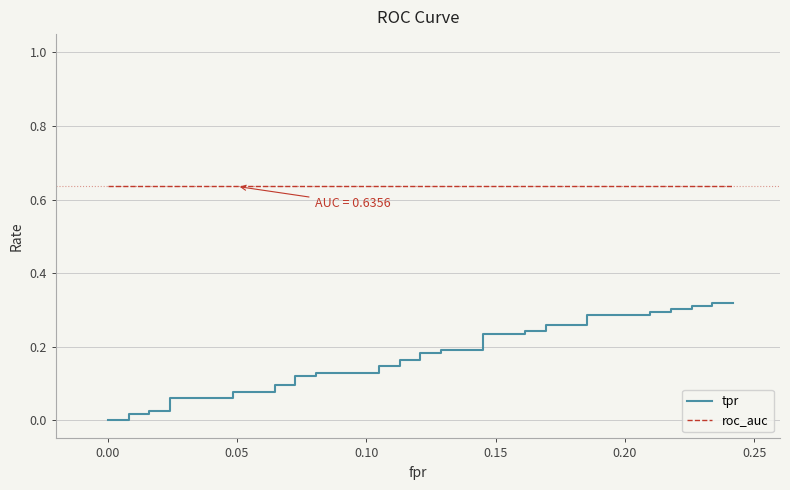

At how many categories does at least one series exceed 0?

40